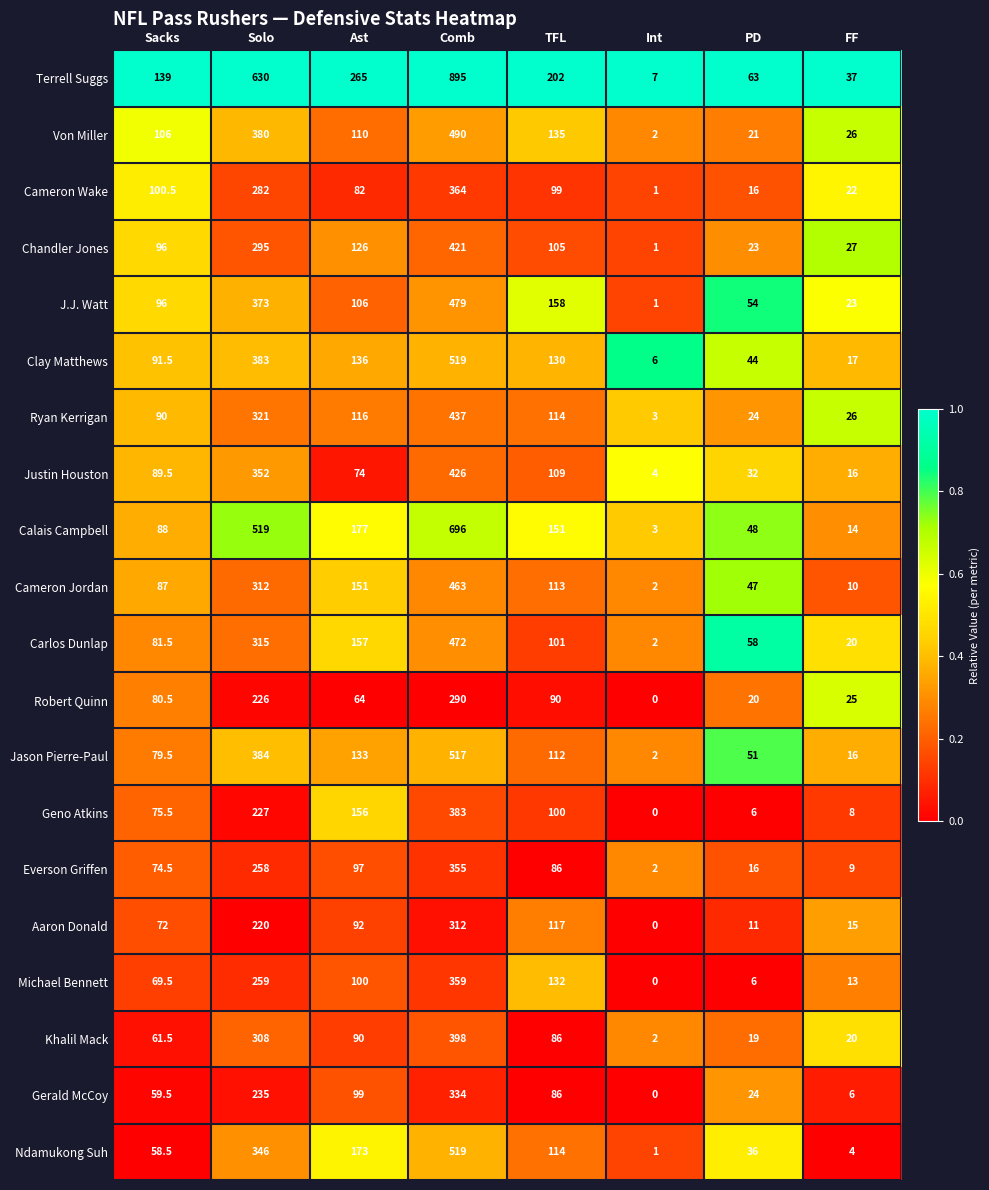

At how many categories does at least one series exceed 0?

8